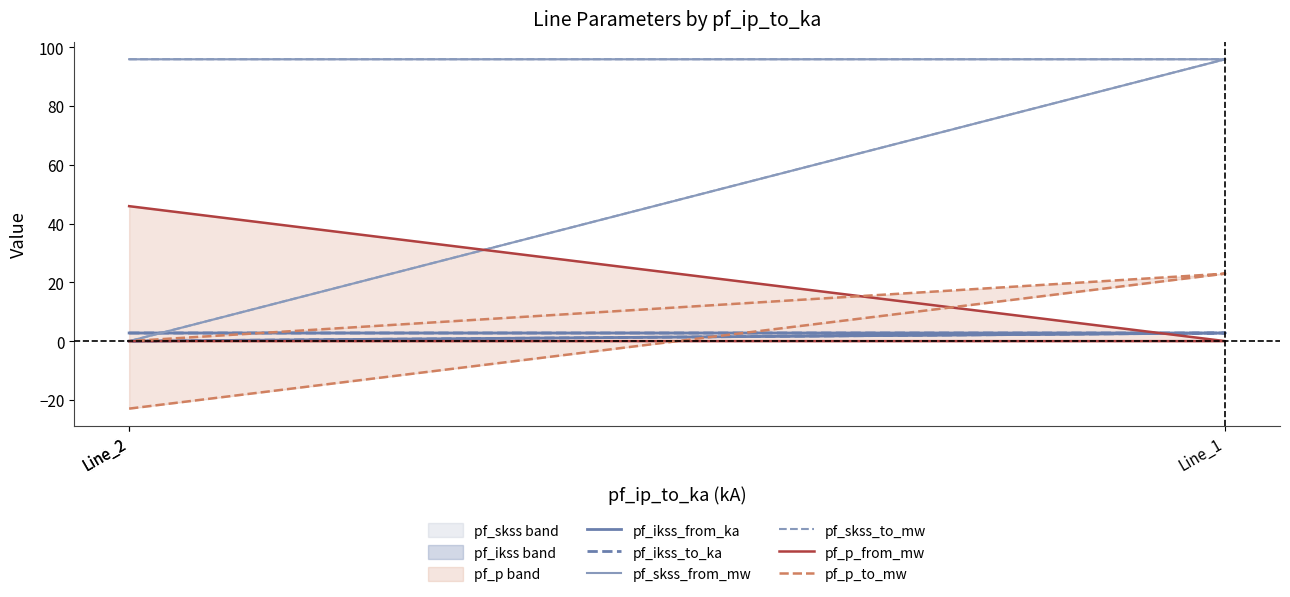

True or false: pf_skss_from_mw has a value of 95.9 at Line_1.

True